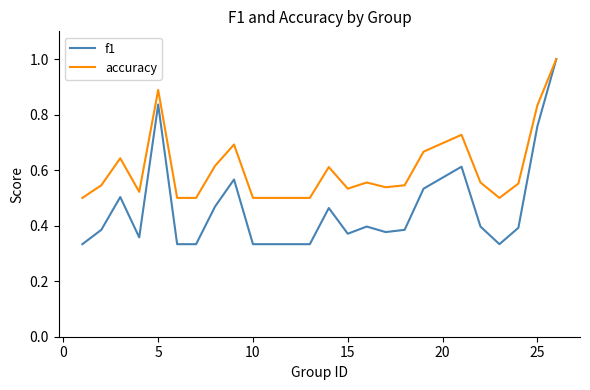

What is the greatest value displayed?

1.0